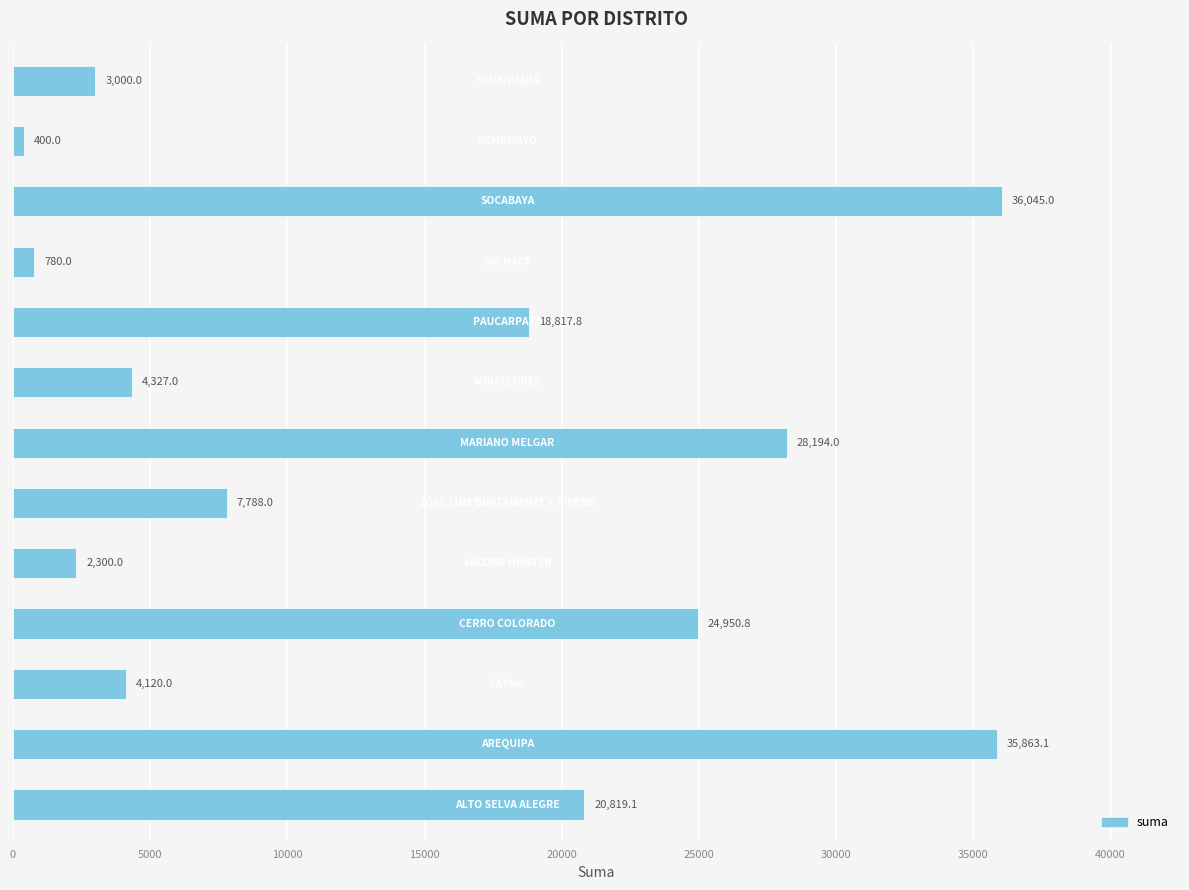

What is the average value?

14415.8